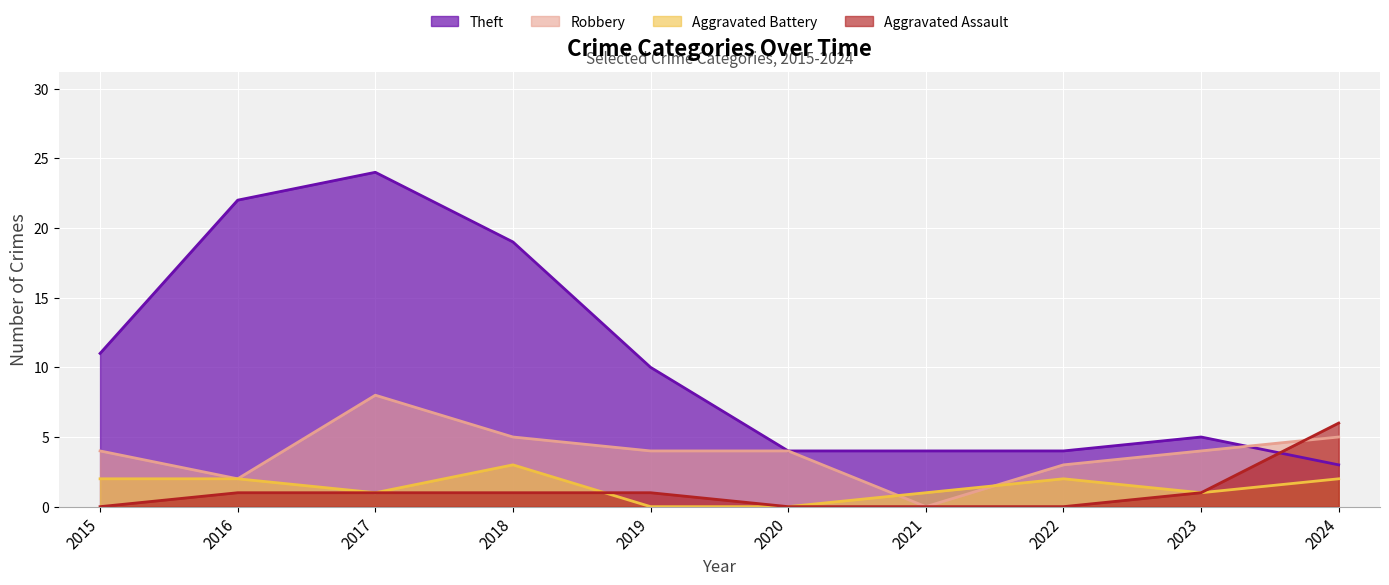

What is the maximum value for Theft?

24